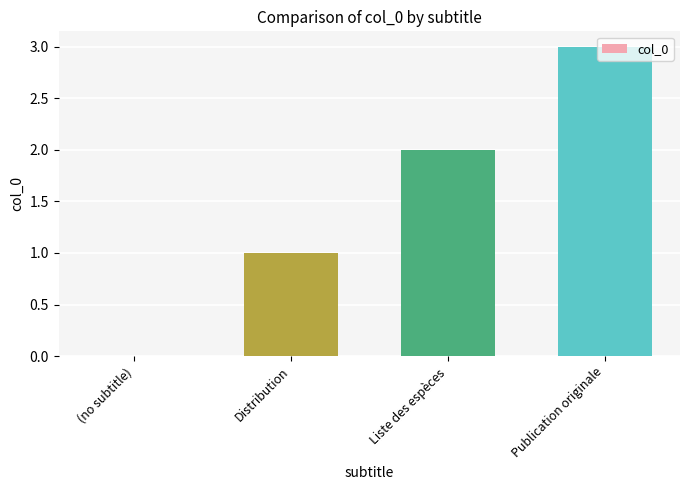

The value at Liste des espèces is 2. True or false?

True